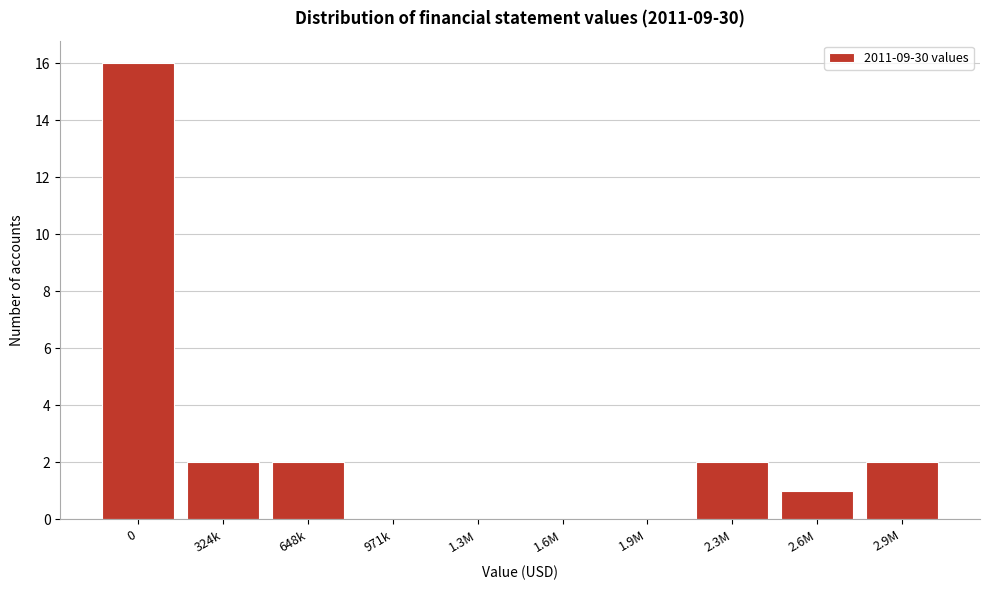

Reading left to right, extract all data points from this chart.

0=16	324k=2	648k=2	971k=0	1.3M=0	1.6M=0	1.9M=0	2.3M=2	2.6M=1	2.9M=2